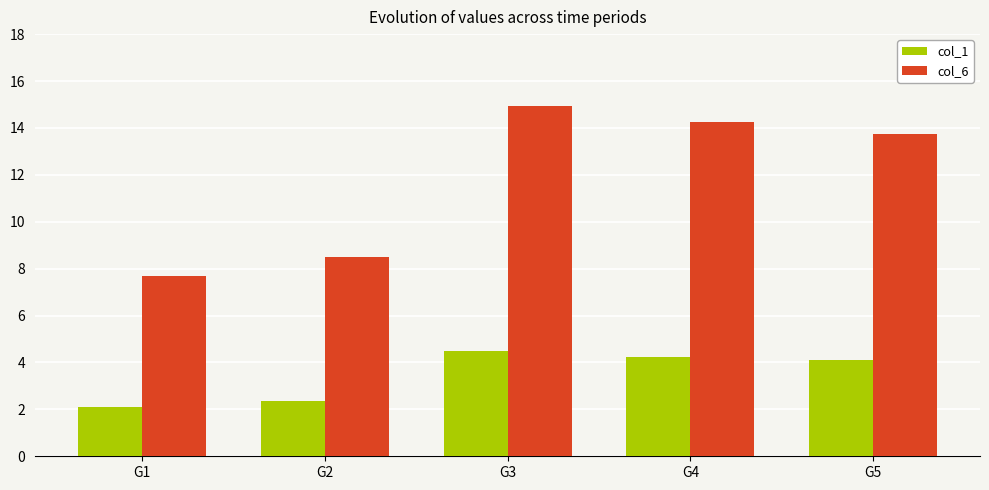

Which series has the largest total across all categories?

col_6